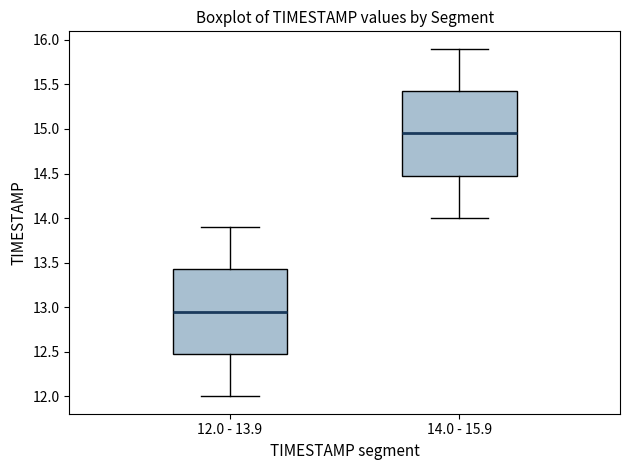

Reading left to right, transcribe this box plot: for each box, give where its median line is, the range the box spans, and where its two whiskers end, as read against the y-axis. The values are not printed on the chart, so give them approximately, as read against the axis.

12.0 - 13.9: median 12.95, box 12.50 to 13.45, whiskers 12.00 to 13.90
14.0 - 15.9: median 14.95, box 14.50 to 15.45, whiskers 14.00 to 15.90